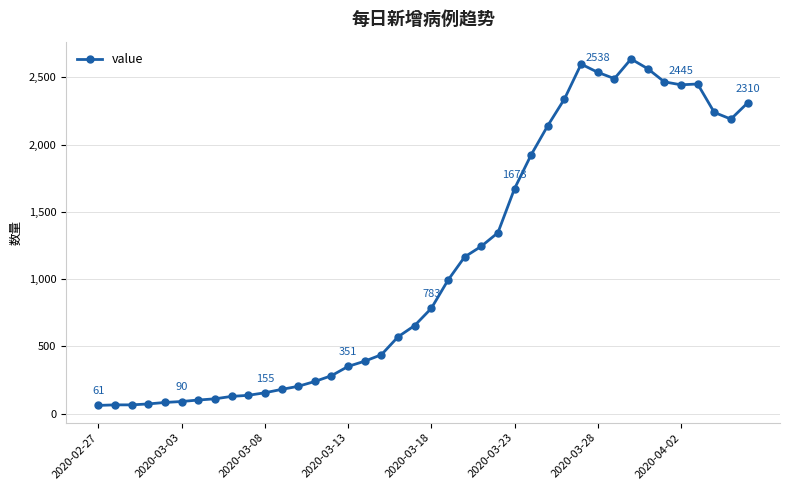

What is the smallest value displayed?

61